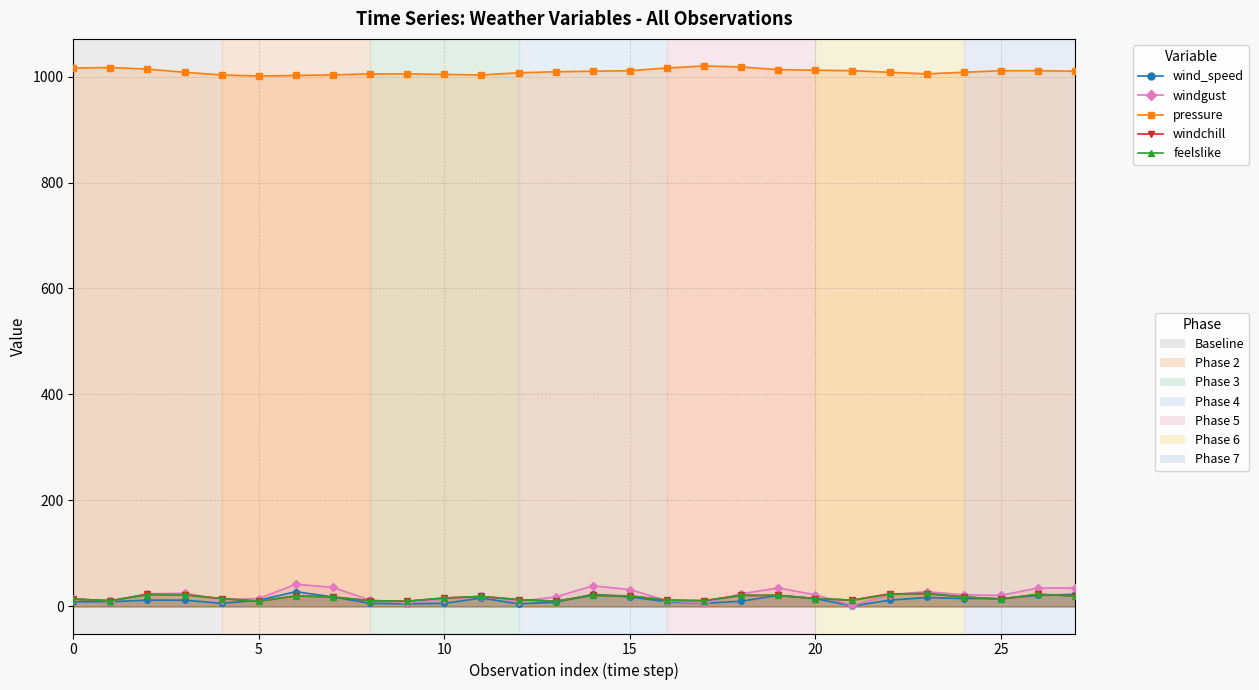

Rank the series by their maximum value, from highest to lowest.

pressure, windgust, wind_speed, feelslike, windchill